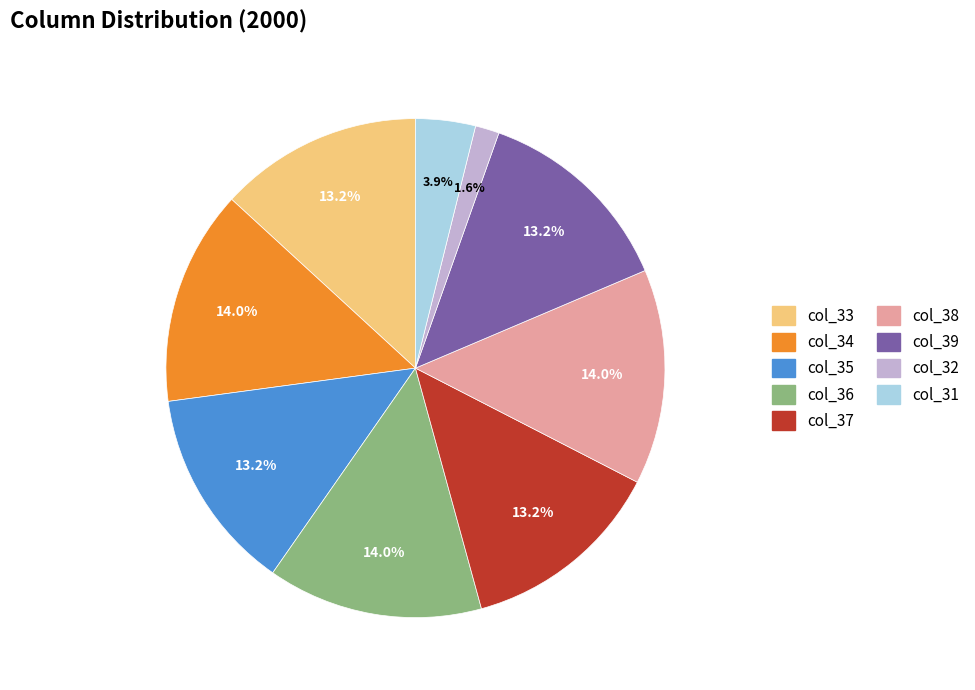

Does any single category account for the majority?

No